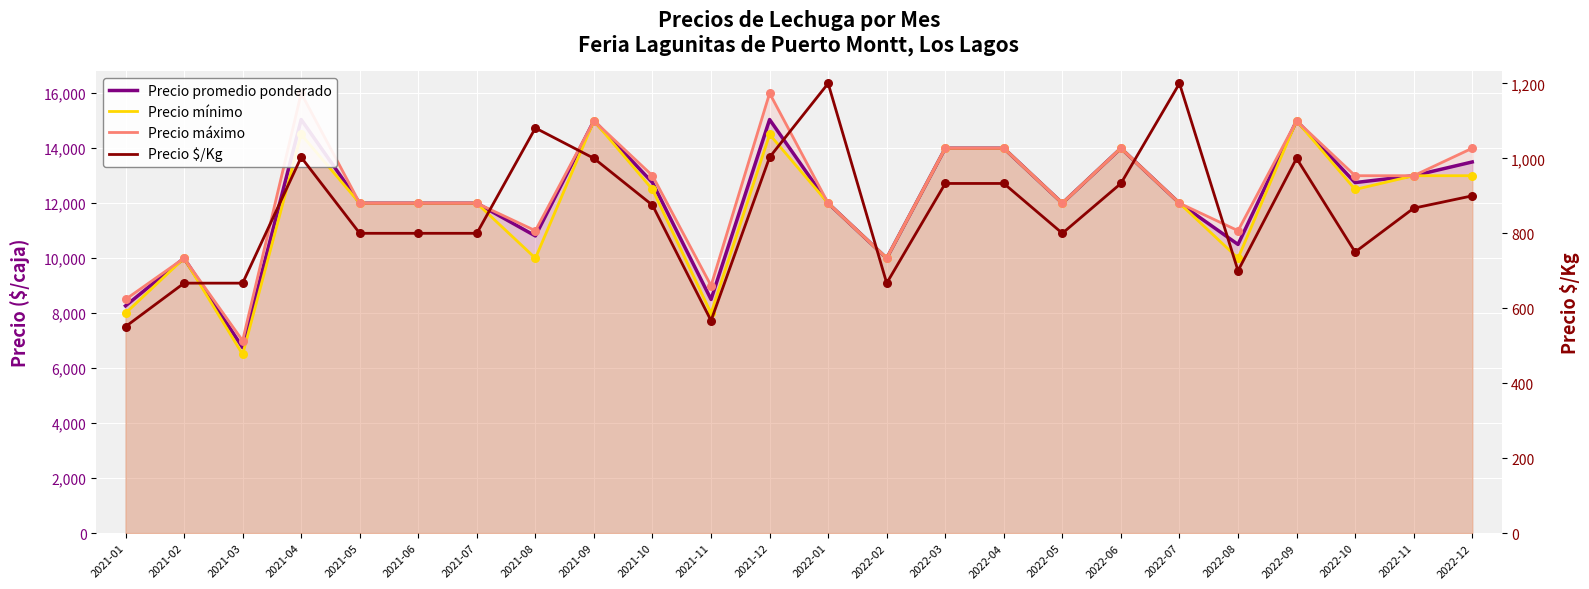

At how many categories does at least one series exceed 4399?

24